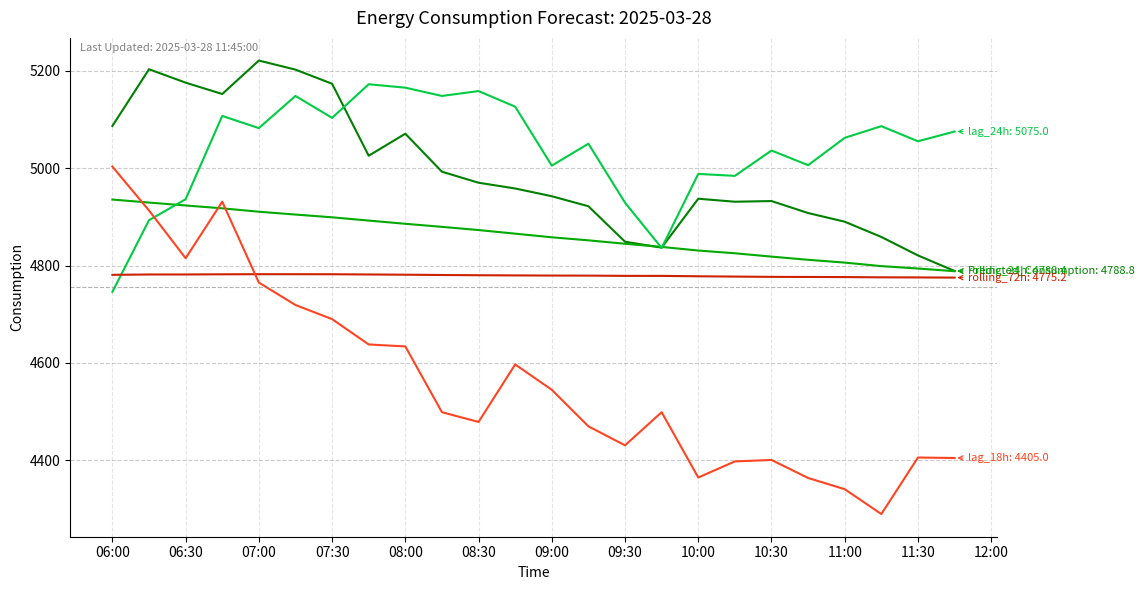

What is the maximum value shown in the chart?

5220.6